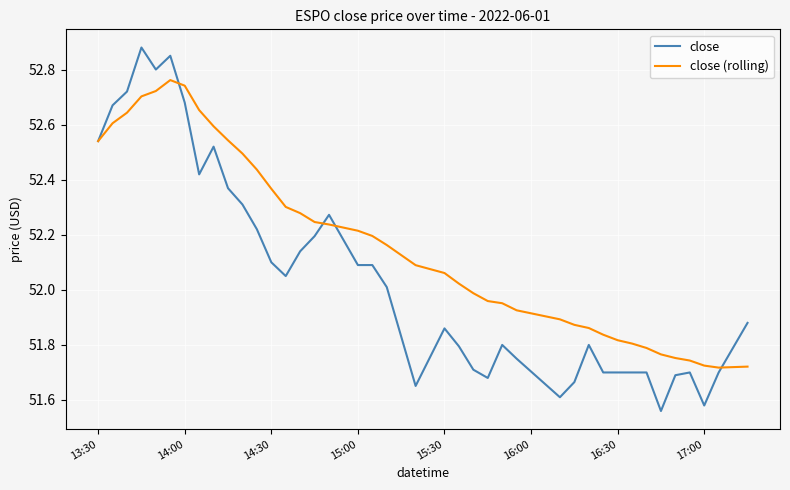

After their last crossing, which series has the higher values: close or close (rolling)?

close